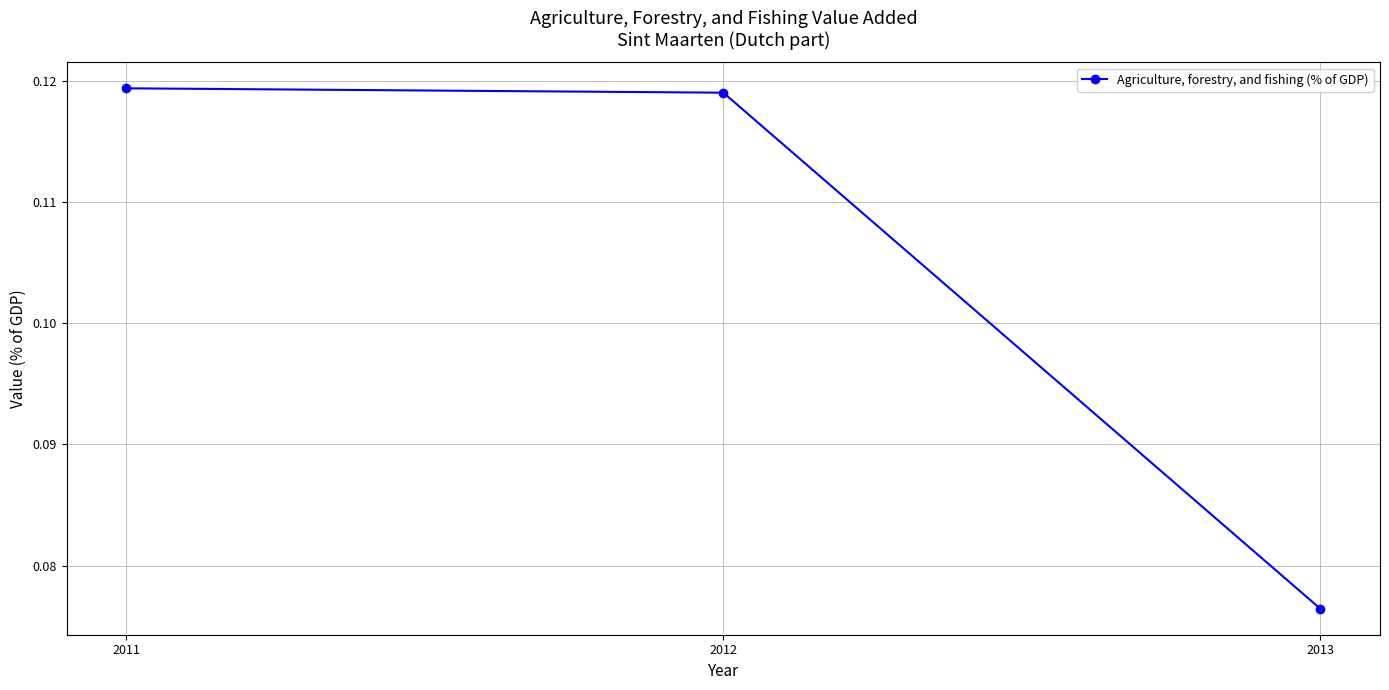

What is the sum of all values?

0.3